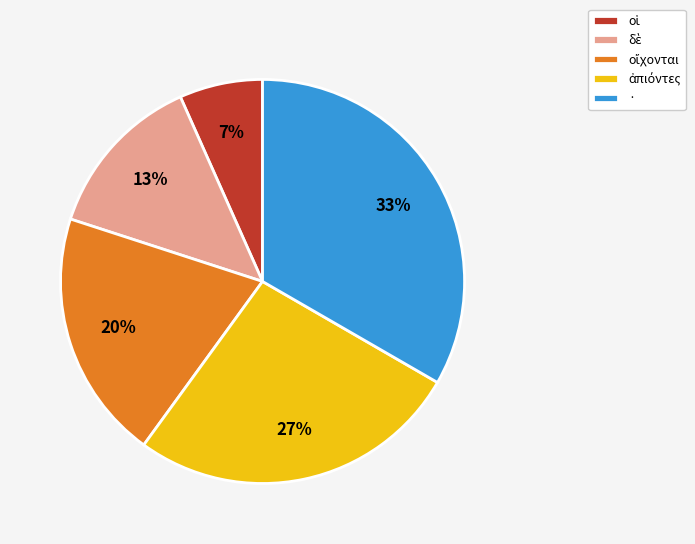

Does · account for over 50% of the chart?

No